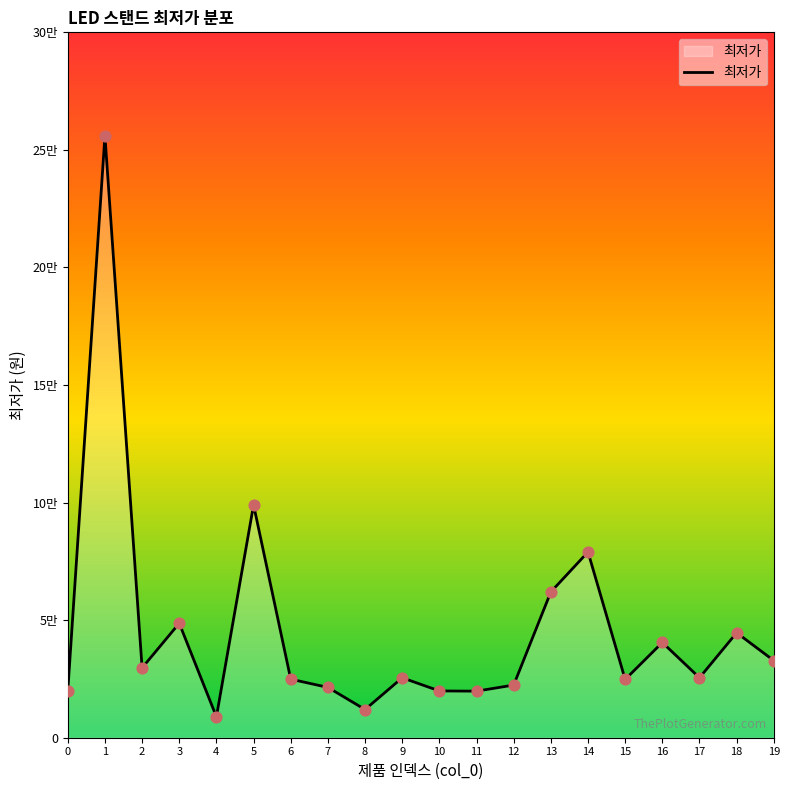

Is this an area chart (filled region under the line)?

Yes